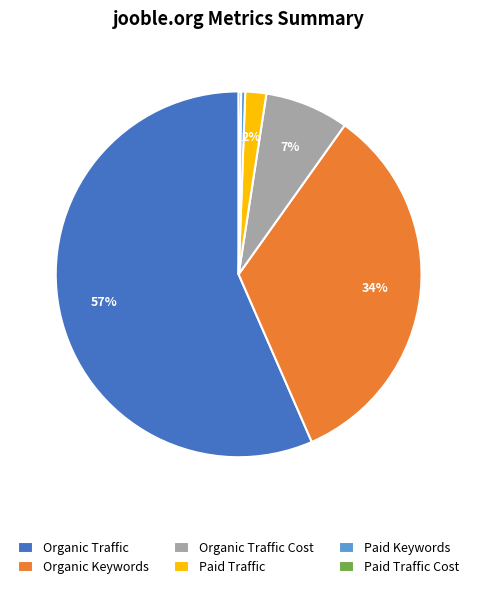

What percentage is the Organic Traffic slice, to the nearest percent?

57%